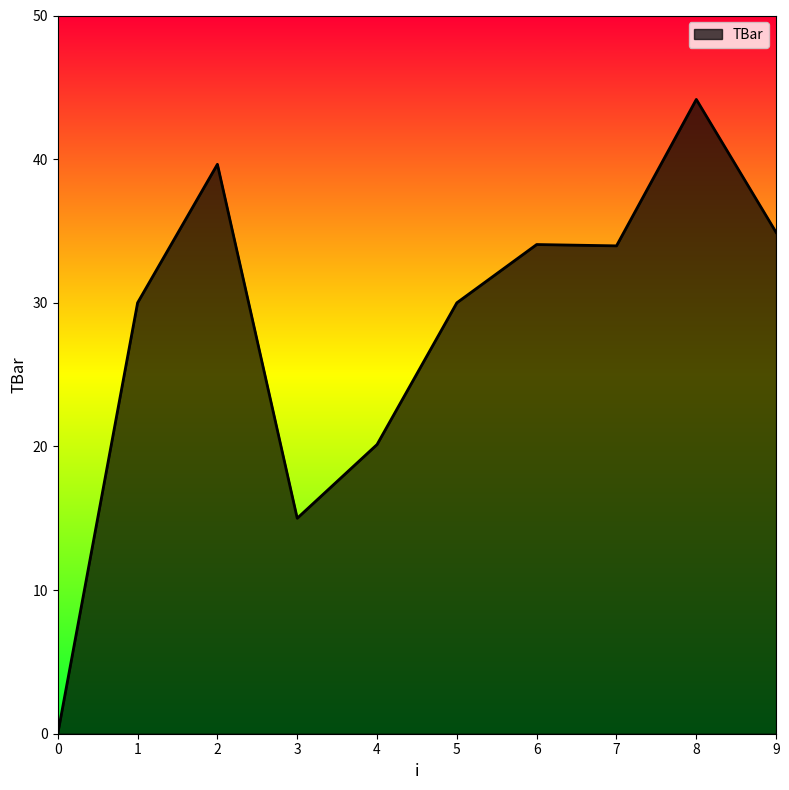

What is the difference between the maximum and minimum values?

44.2